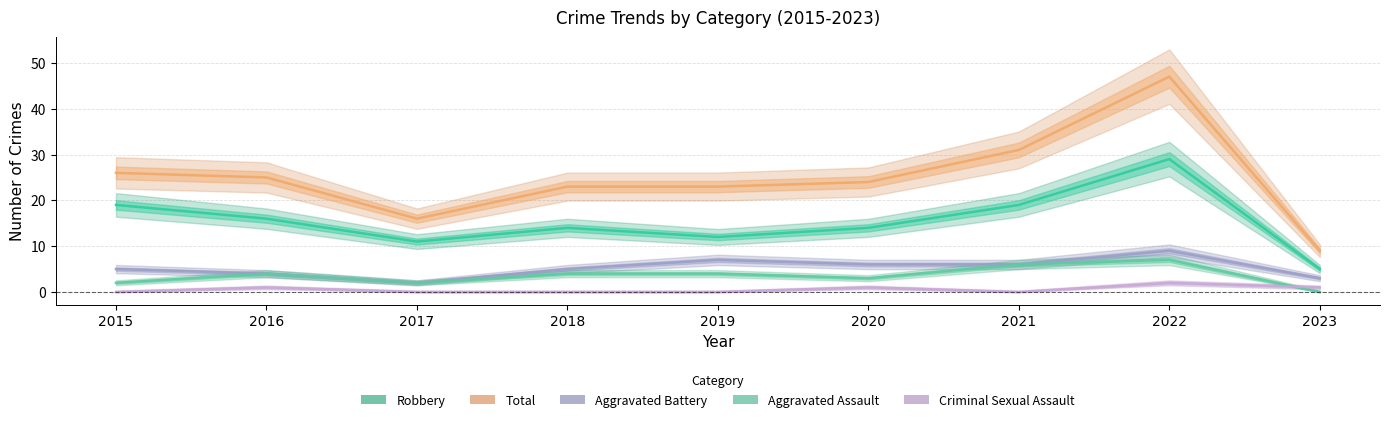

What is the difference between the Total values at 2016 and 2015?

1